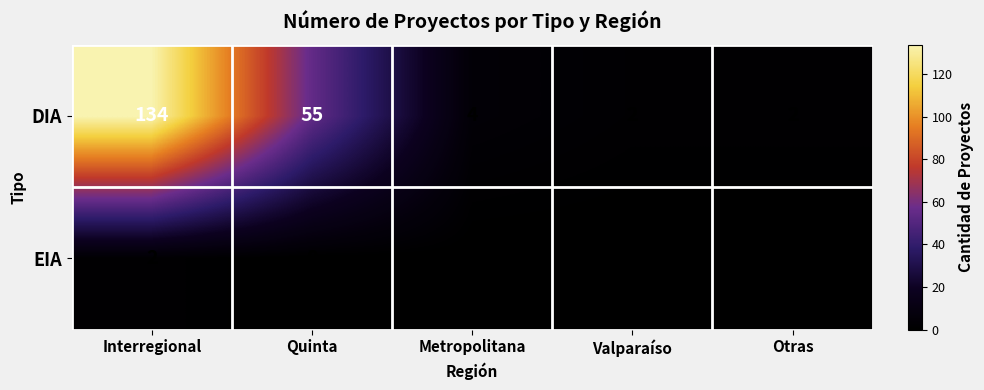

Rank the series by their maximum value, from highest to lowest.

DIA, EIA